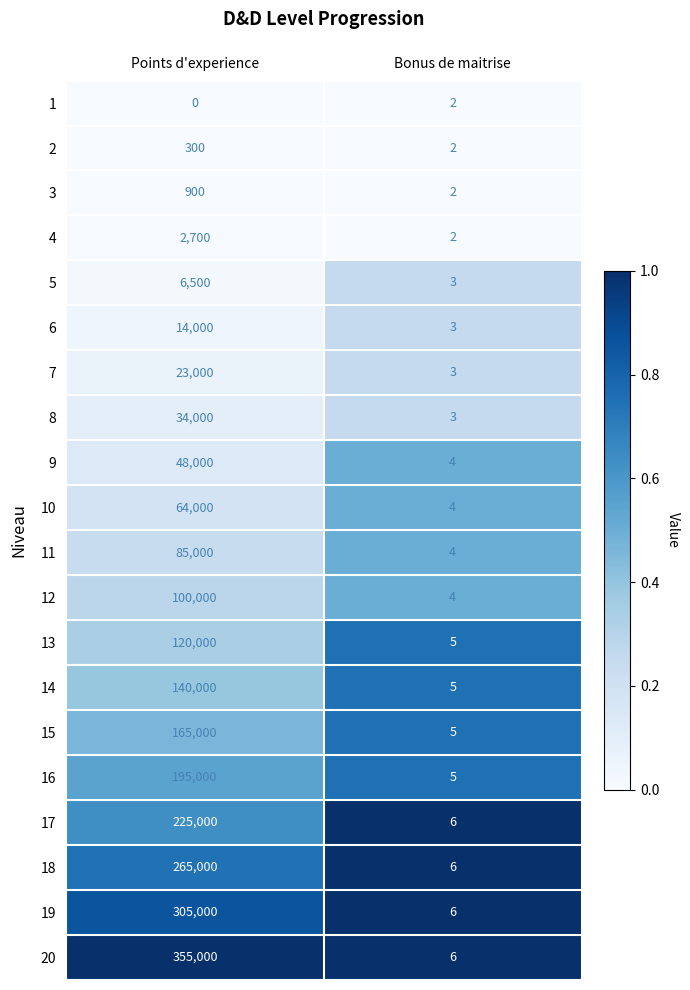

List the series in order of their peak value, highest first.

20, 19, 18, 17, 16, 15, 14, 13, 12, 11, 10, 9, 8, 7, 6, 5, 4, 3, 2, 1